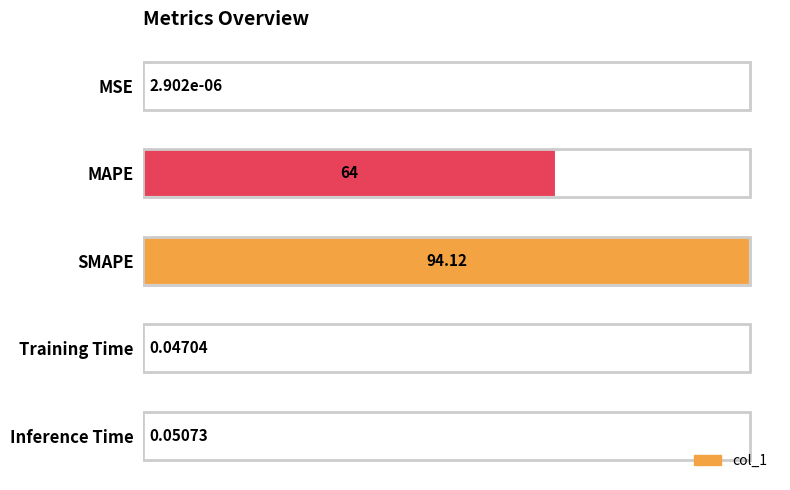

Are the bars horizontal?

Yes